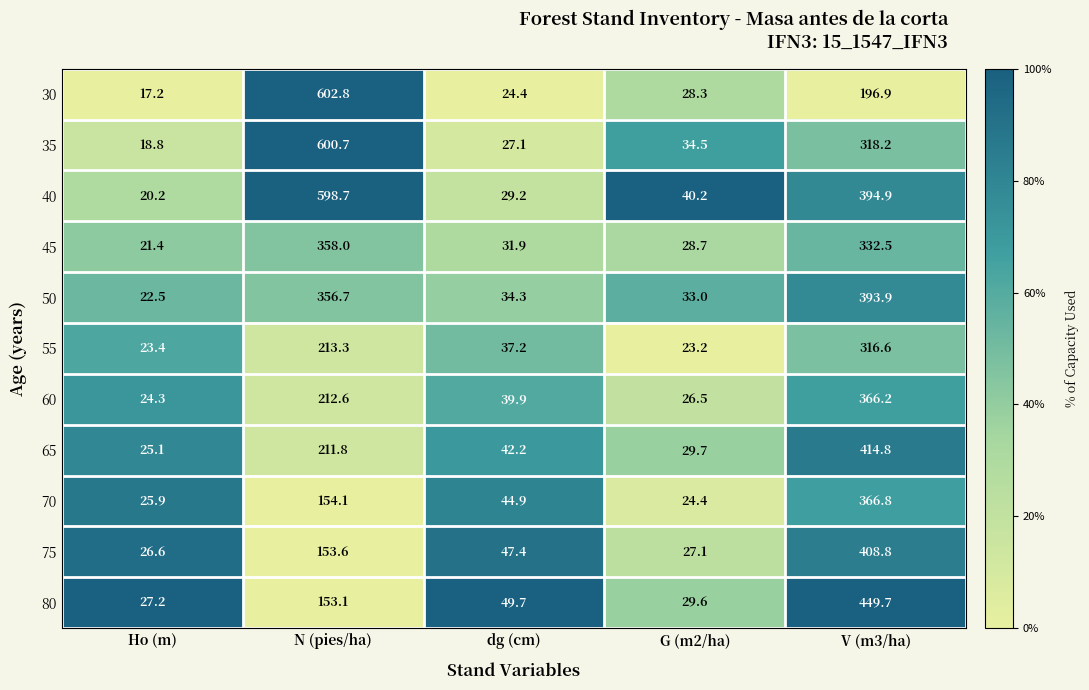

At which label does 55 first exceed 37?

N (pies/ha)